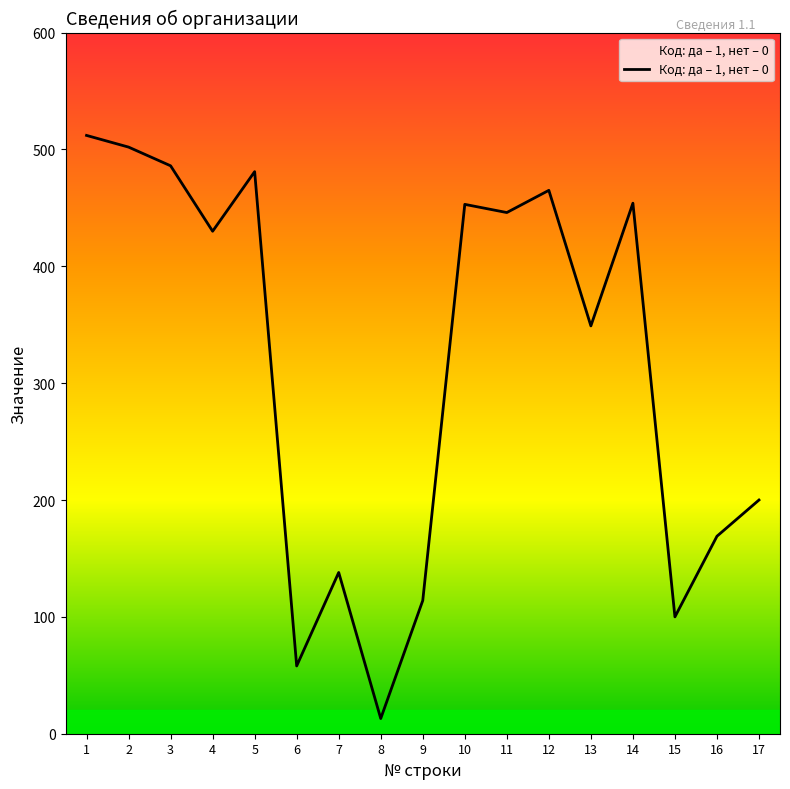

Is it true that the value at 6 is 34?

False